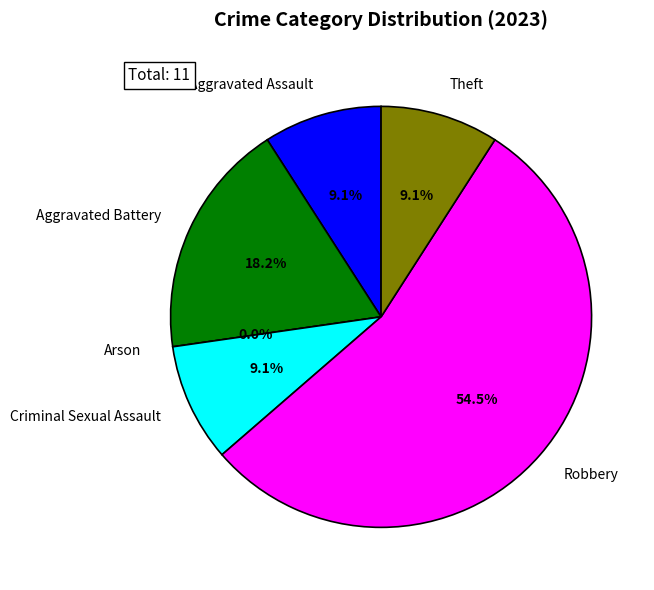

What is the largest slice in the pie chart?

Robbery